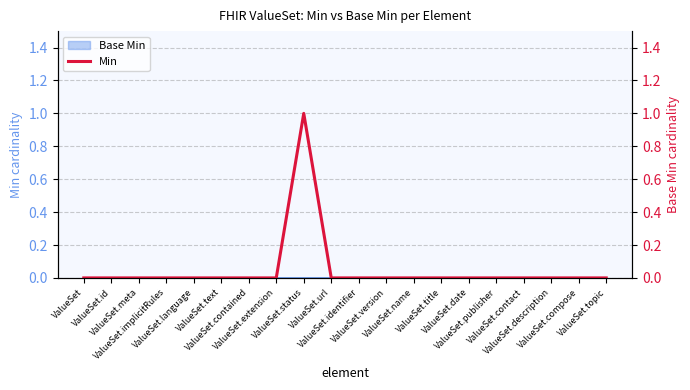

What is the label of the 12th point from the right?

ValueSet.status